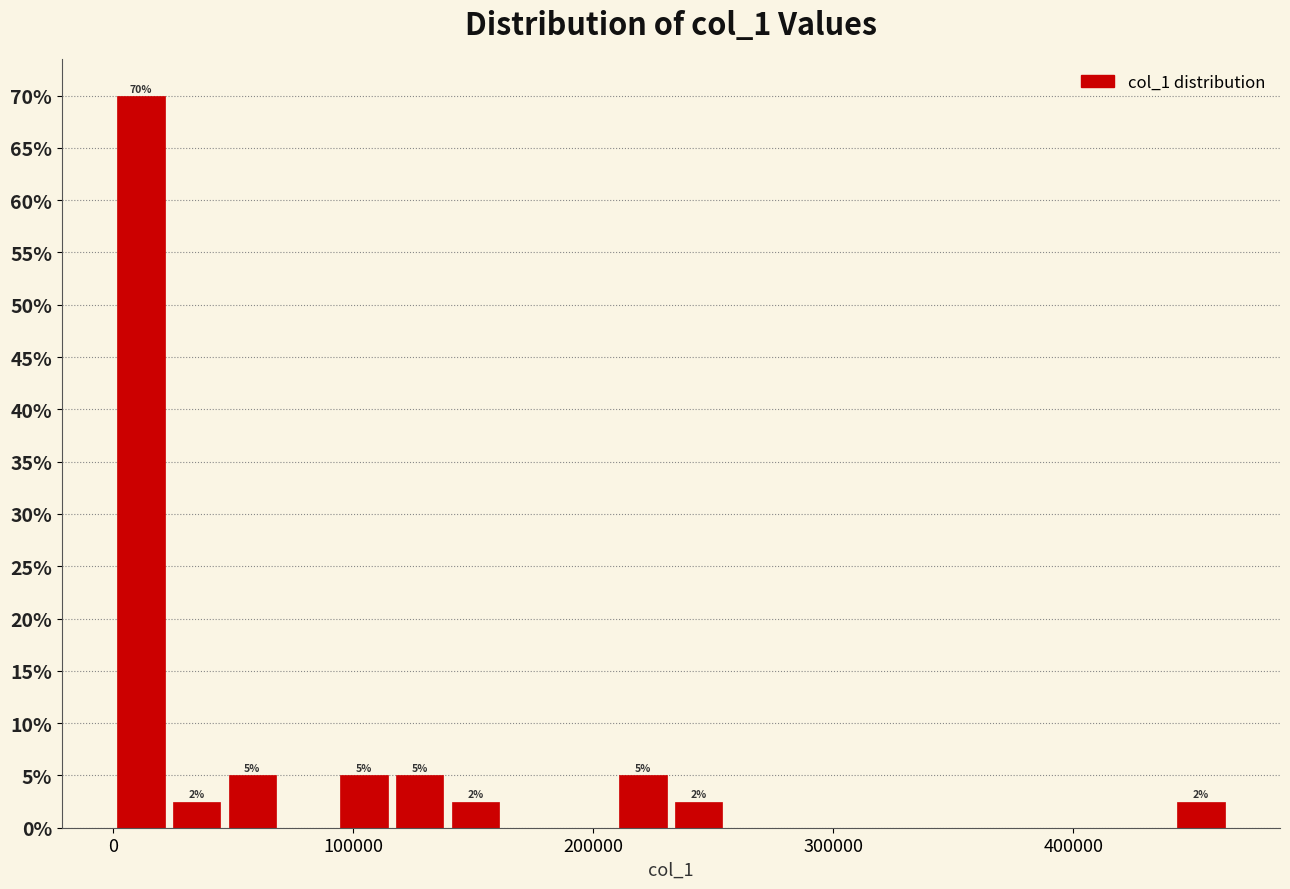

Around what value on the x-axis is the tallest bar? Give the approximate position of its centre, as read against the axis.

10000